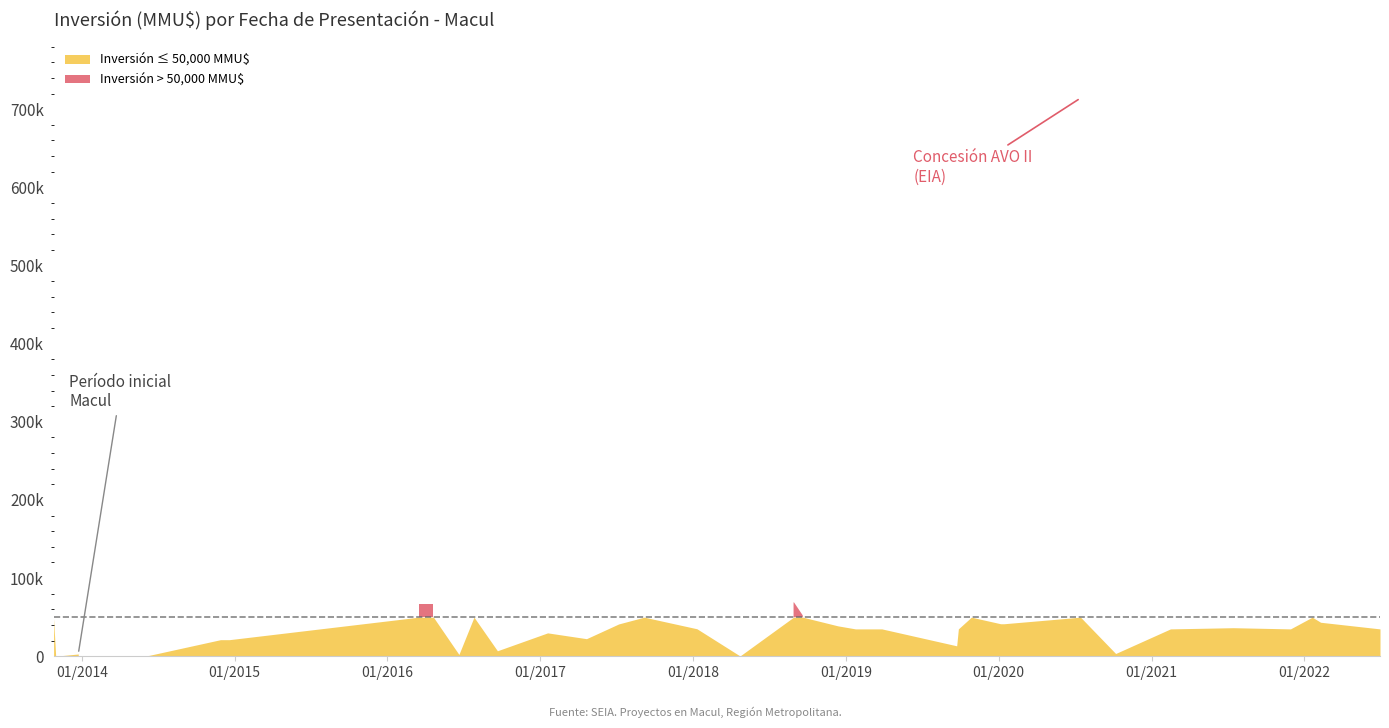

True or false: the data shows 4892 at 07/10/2020.

False